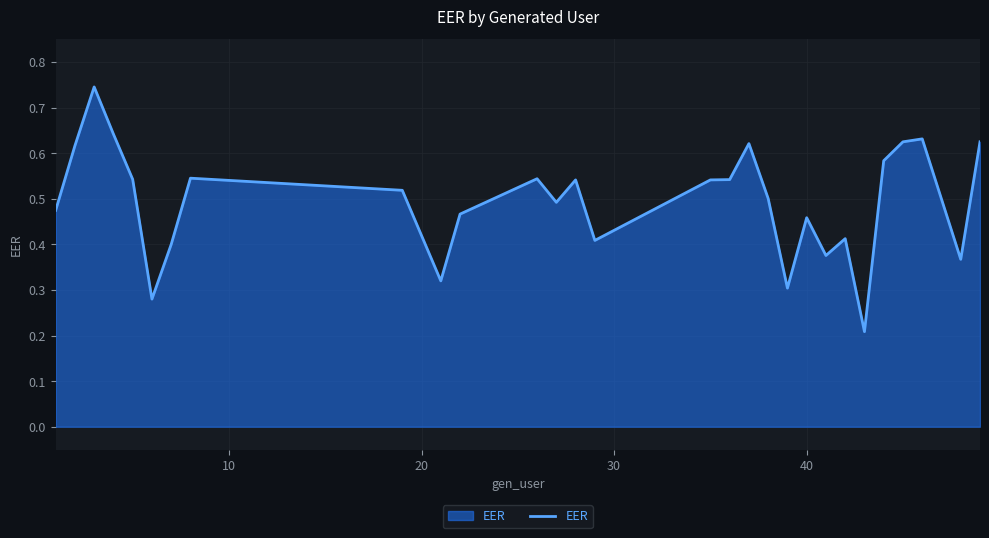

What is the average value?

0.5